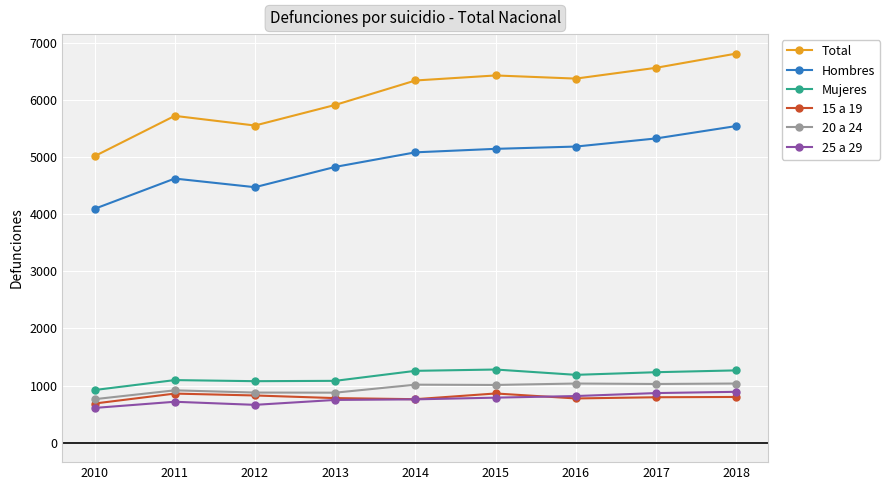

The 15 a 19 series shows 859 at 2011. True or false?

True